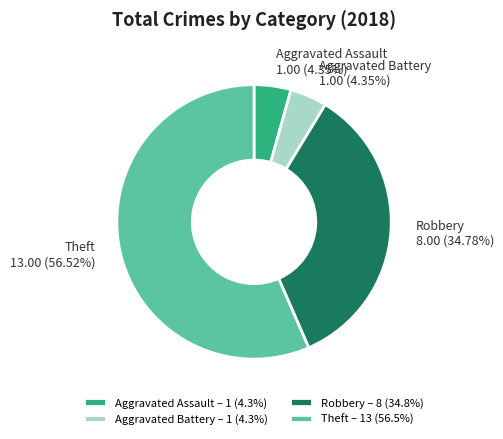

Which has a higher value, Aggravated Battery or Theft?

Theft